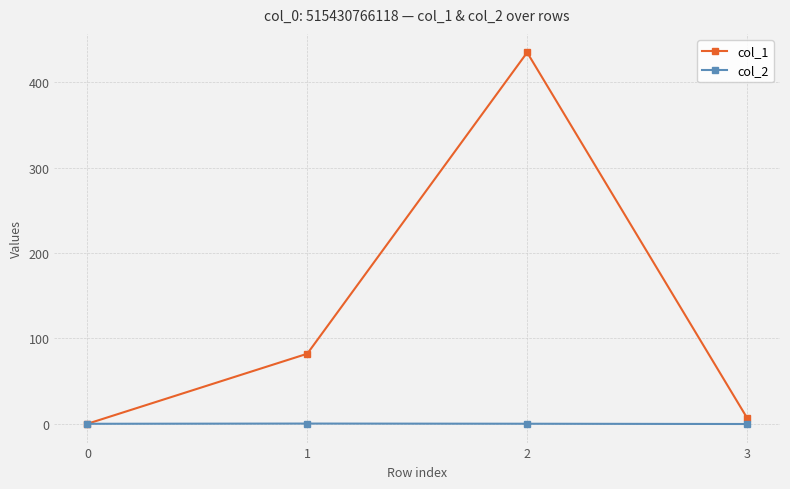

Rank the series by their maximum value, from lowest to highest.

col_2, col_1